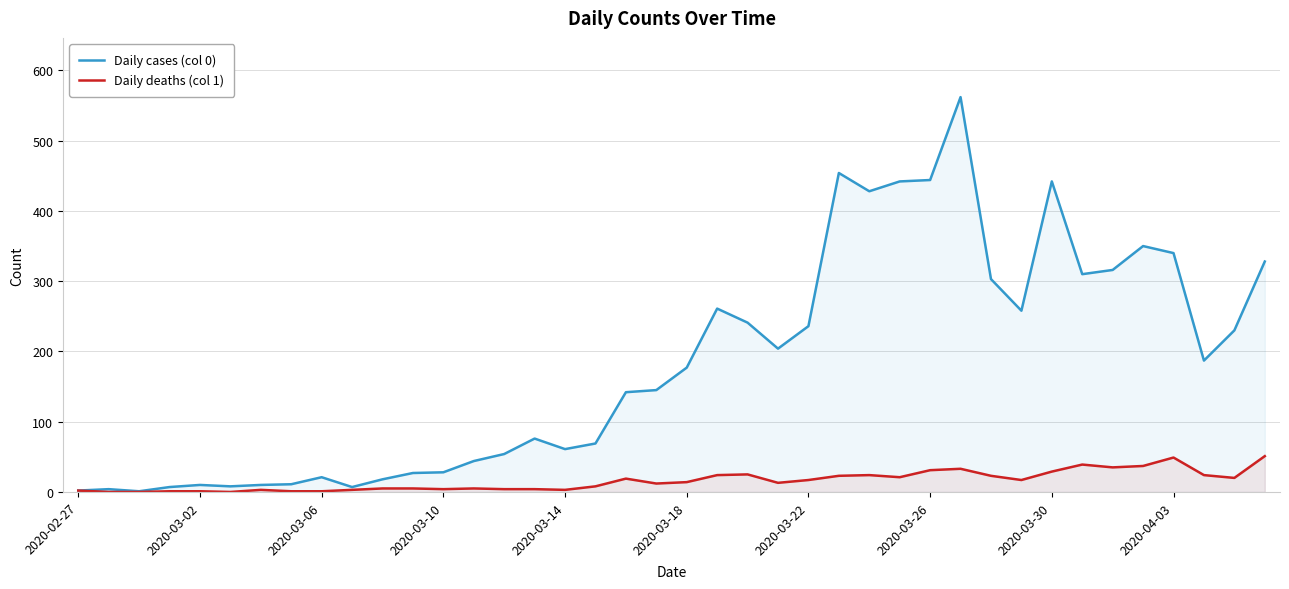

What is the approximate value of Daily deaths (col 1) at 29?

33